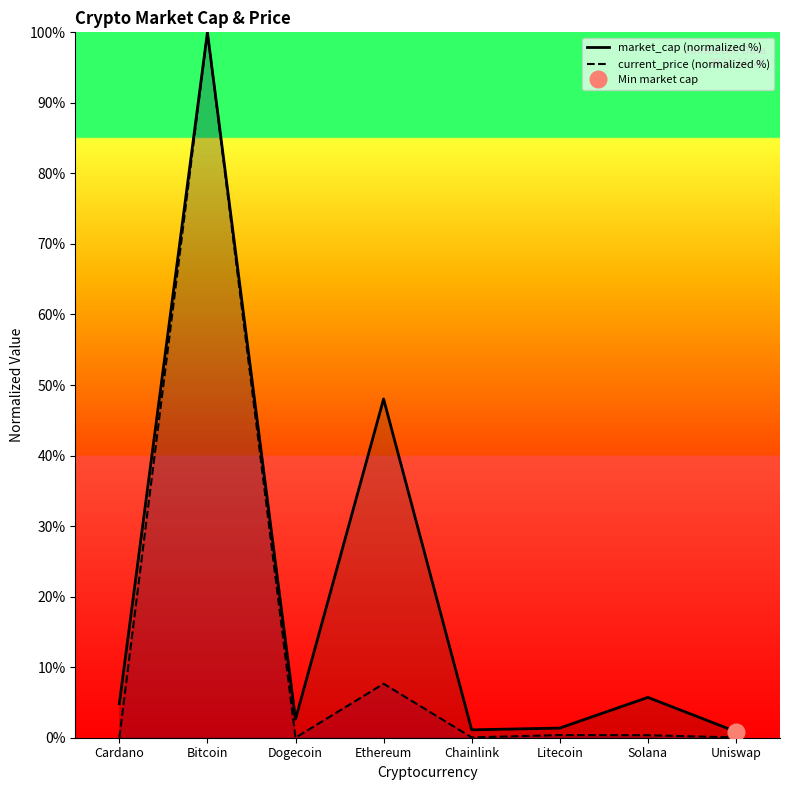

What position from the right is Litecoin?

3